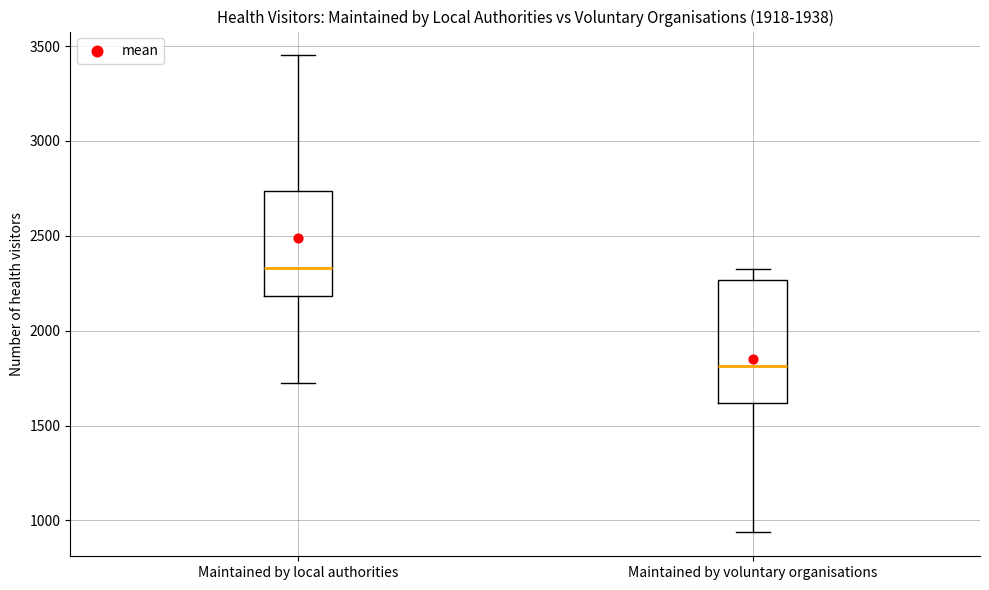

Reading left to right, read every box against the y-axis: the position of its median line, the range the box covers, and the ends of its whiskers. The values are not printed on the chart, so give them approximately, as read against the axis.

Maintained by local authorities: median 2350, box 2200 to 2750, whiskers 1700 to 3450
Maintained by voluntary organisations: median 1800, box 1600 to 2250, whiskers 950 to 2350